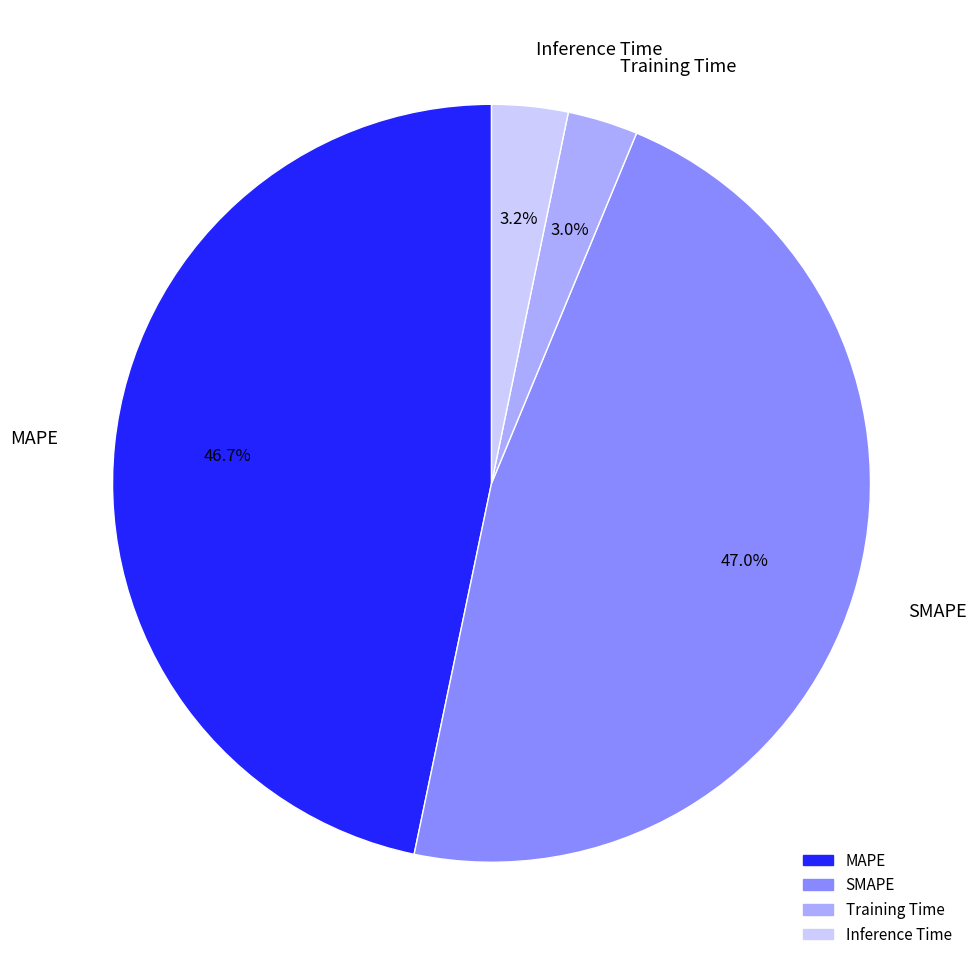

Is there any slice that represents more than half of the pie?

No